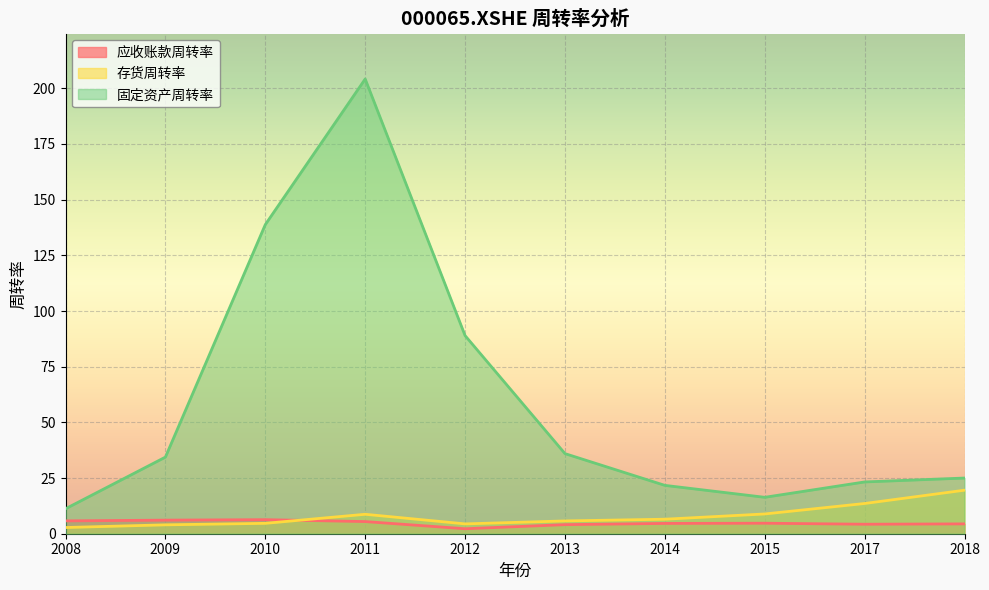

True or false: 固定资产周转率 and 应收账款周转率 cross at least once.

False